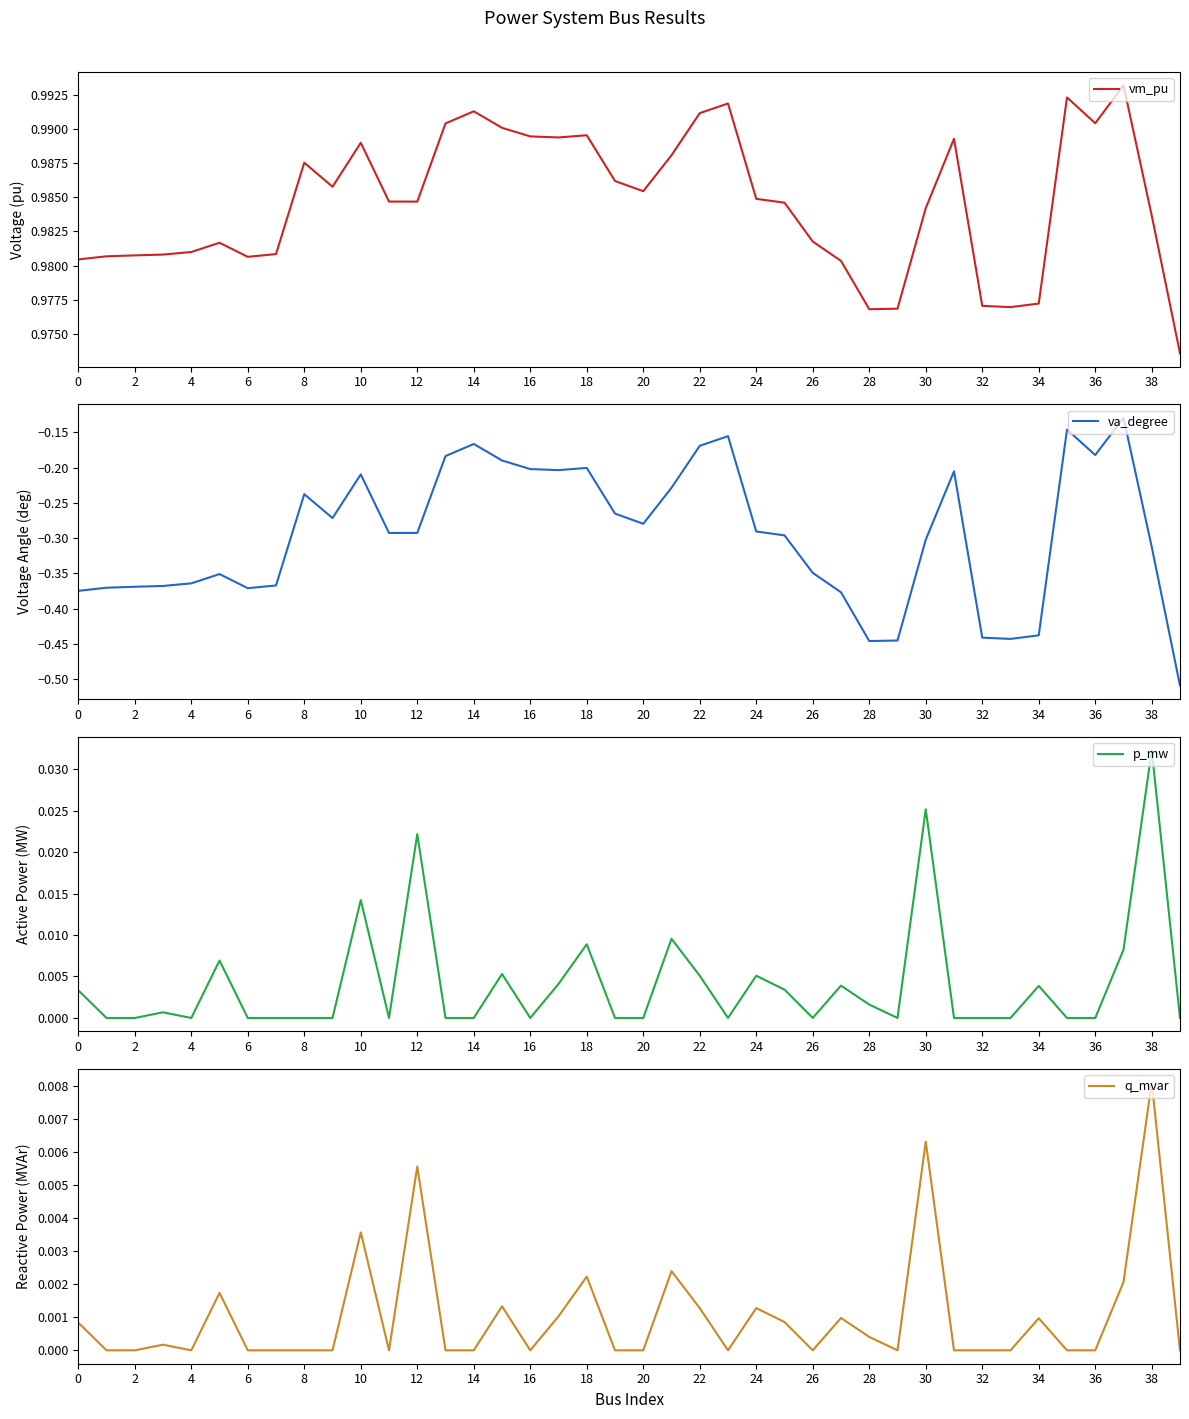

At which category is the sum across all series the highest?

37